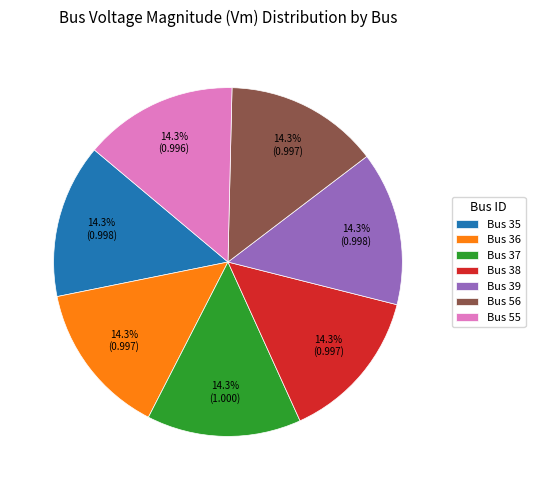

Does any single category account for the majority?

No